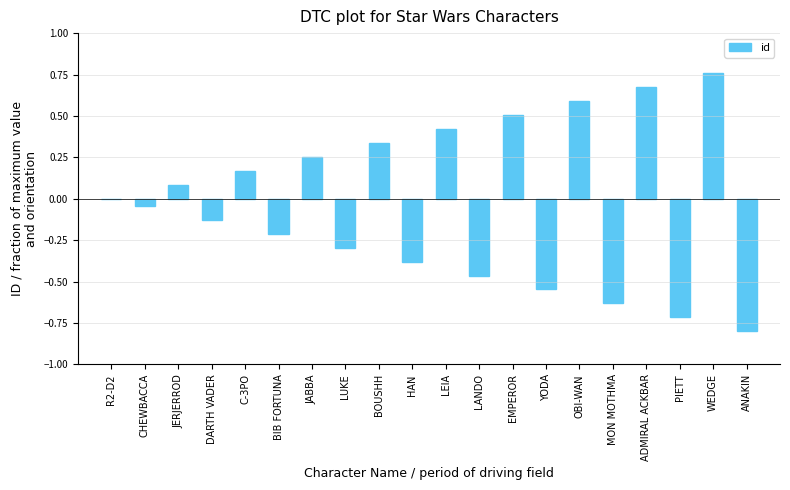

Are the bars horizontal?

No